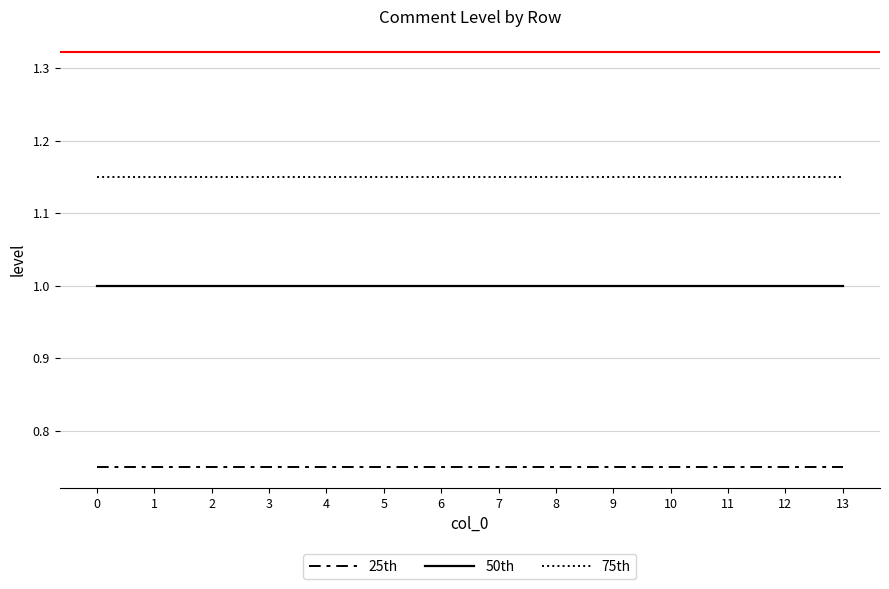

Which series has the largest total across all categories?

75th